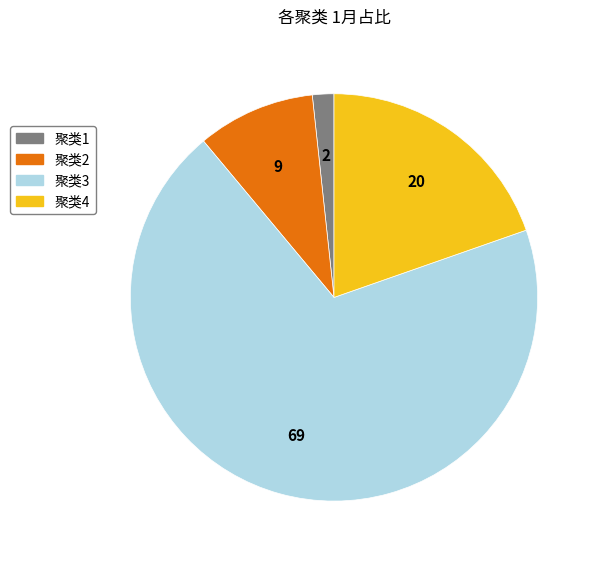

What is the smallest slice in the pie chart?

聚类1